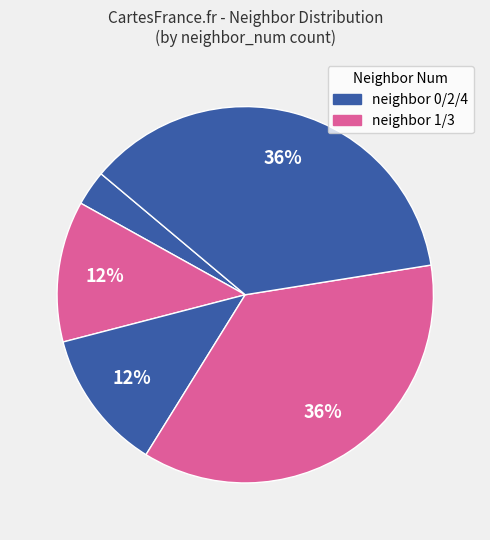

To the nearest percent, what is the average slice percentage?

20%